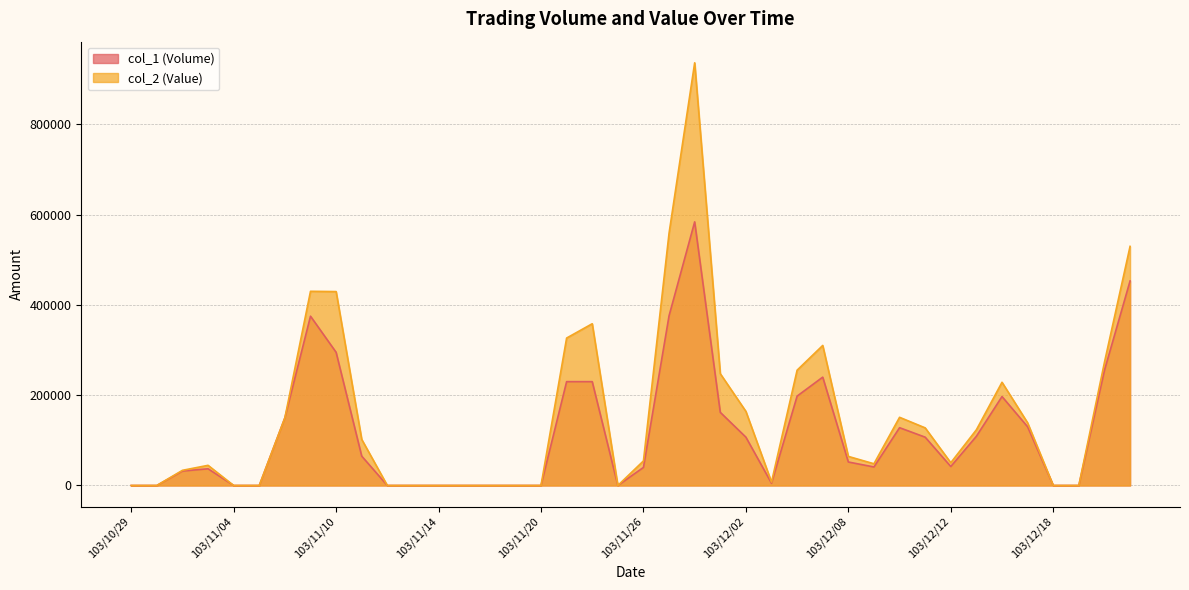

What value does the col_2 (Value) series have at 103/10/31, to the nearest 50?

33600